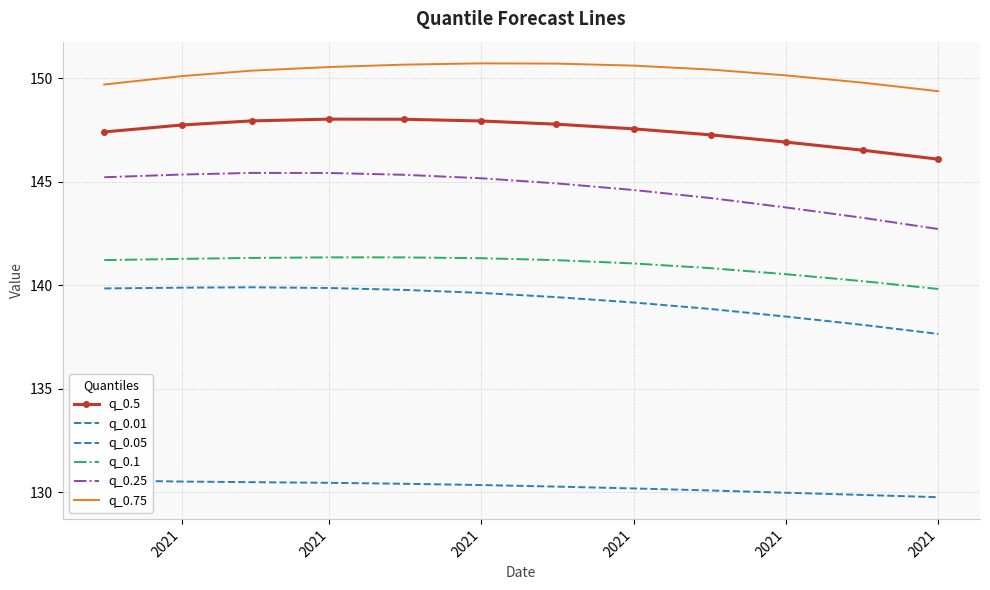

The value of q_0.05 at 6 is 33.6. True or false?

False